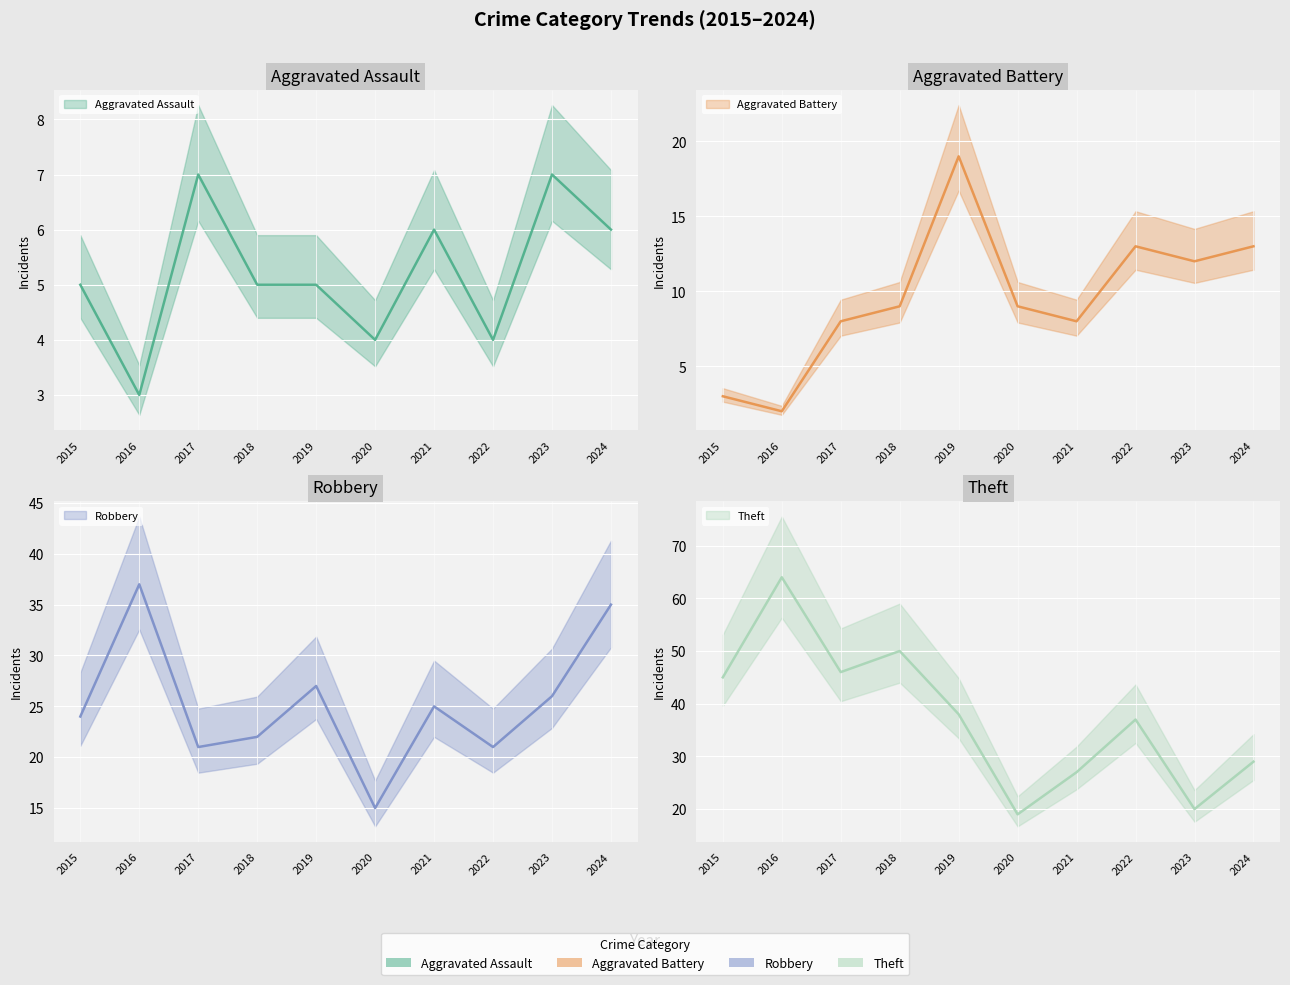

What is the total value across all series at 2022?

75